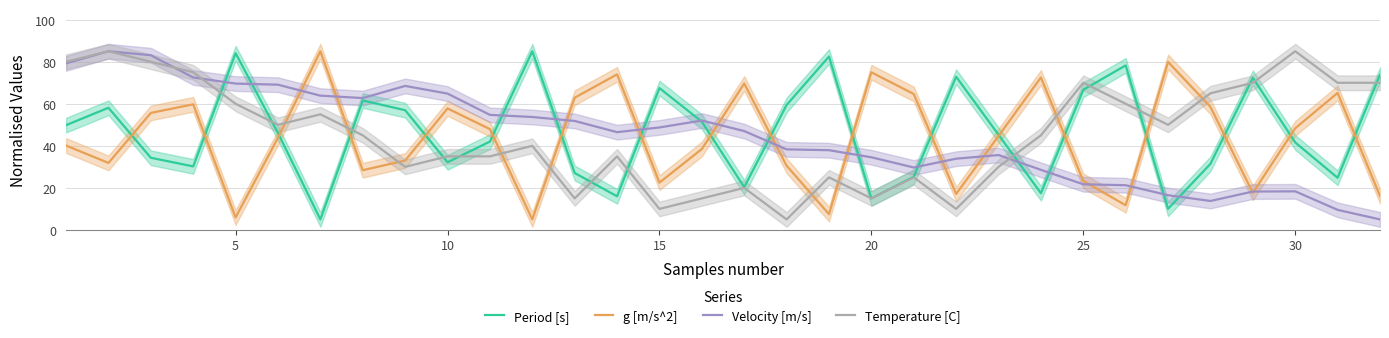

List the series in order of their overall mean, lowest first.

g [m/s^2], Velocity [m/s], Temperature [C], Period [s]